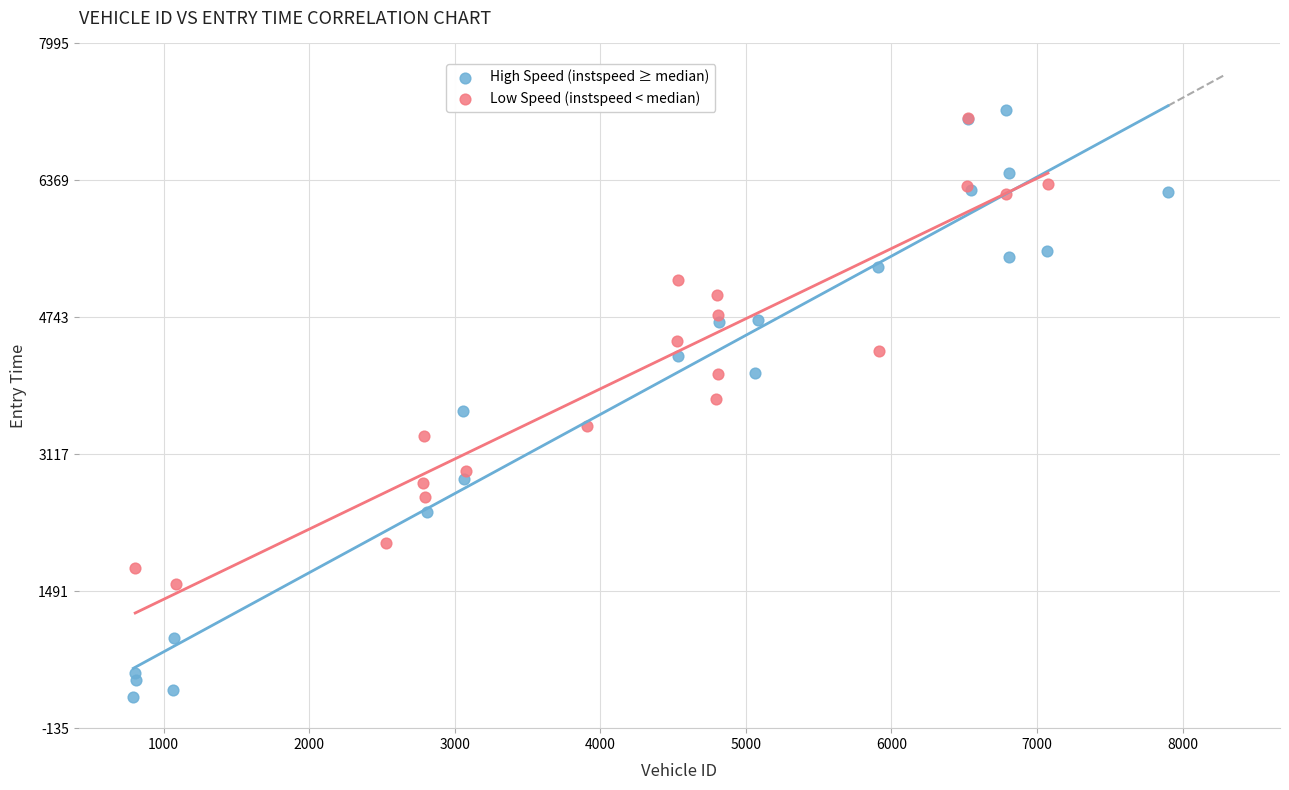

Which series contains the lowest Y value?

High Speed (instspeed ≥ median)